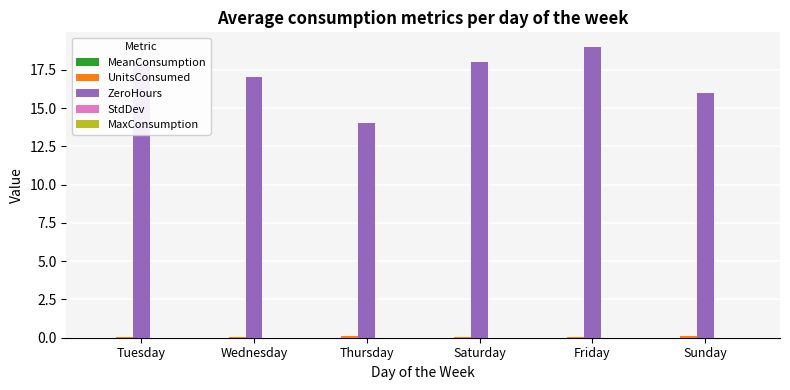

The ZeroHours series shows 16.0 at Sunday. True or false?

True